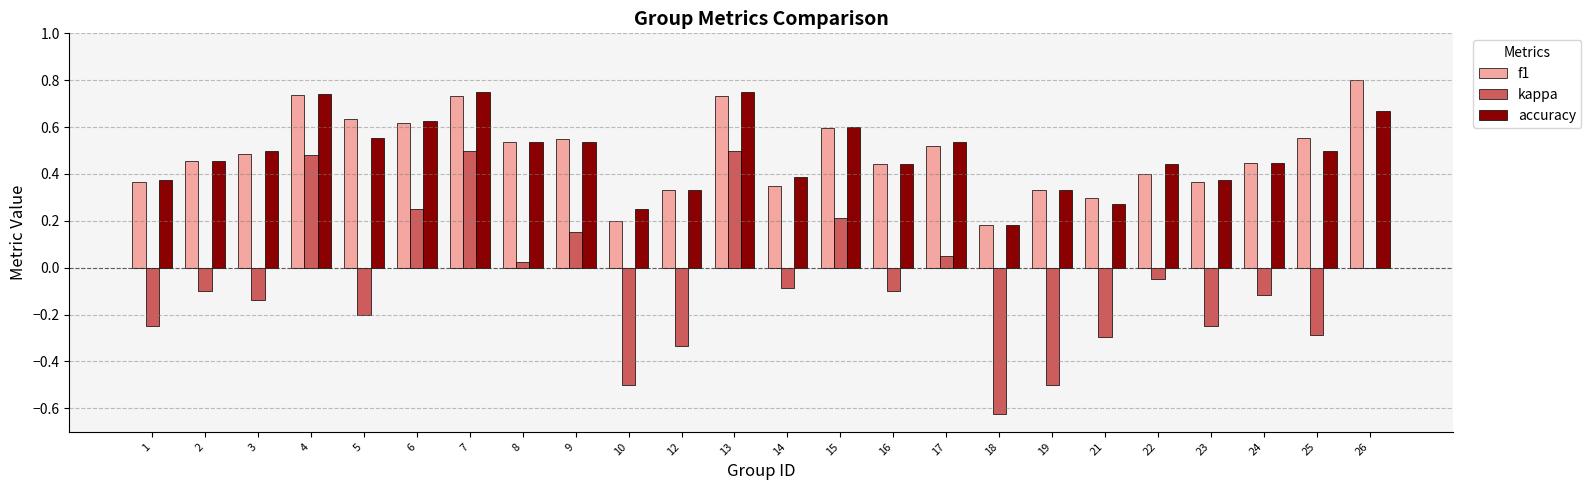

Are the bars grouped side by side (vs. stacked)?

Yes